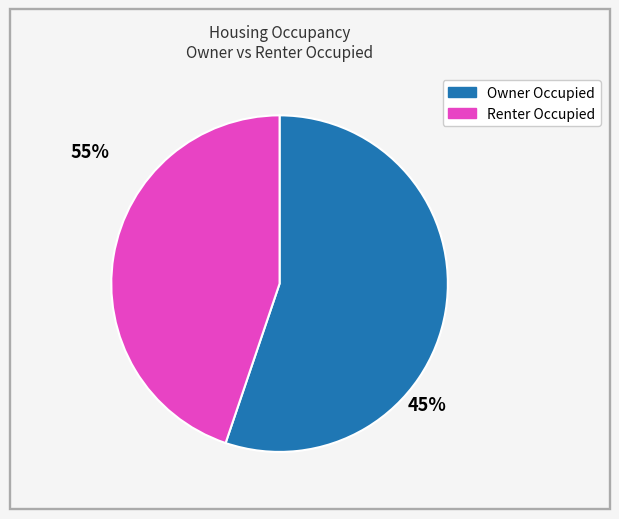

Is there a majority slice in this chart?

Yes